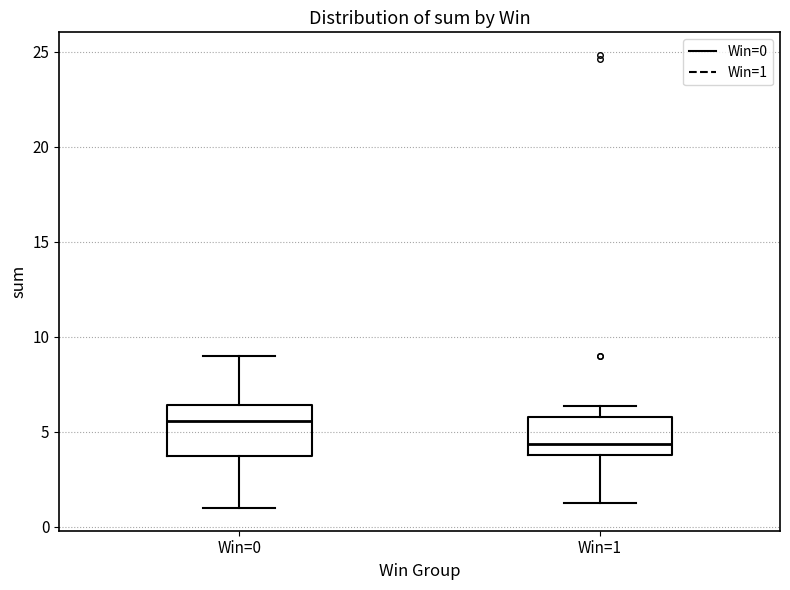

Reading left to right, transcribe this box plot: for each box, give where its median line is, the range the box spans, and where its two whiskers end, as read against the y-axis. The values are not printed on the chart, so give them approximately, as read against the axis.

Win=0: median 5.5, box 3.5 to 6.5, whiskers 1.0 to 9.0
Win=1: median 4.5, box 4.0 to 6.0, whiskers 1.0 to 6.5